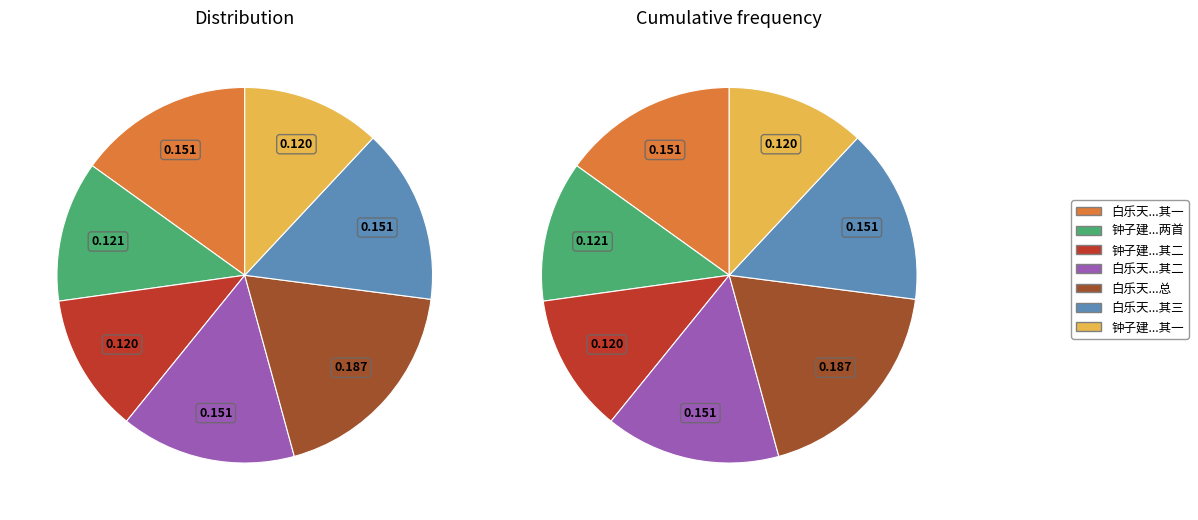

What percentage is NOT represented by 白乐天有渭上雨中独乐十馀首仿渊明予寓宛丘居多暇日时屡秋雨仿白之作得三章?

81.3%